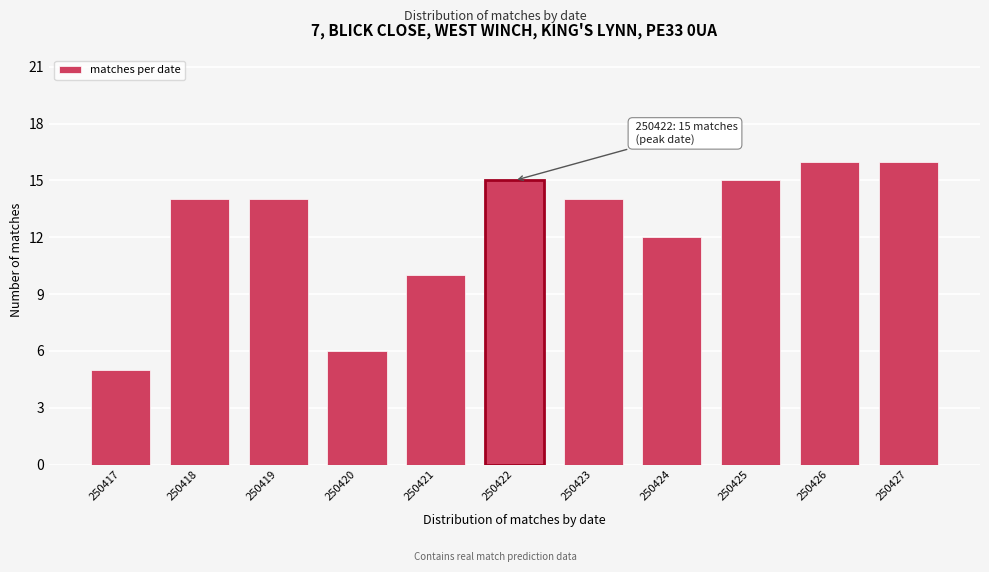

Reading right to left, extract all data points from this chart.

250427=16	250426=16	250425=15	250424=12	250423=14	250422=15	250421=10	250420=6	250419=14	250418=14	250417=5